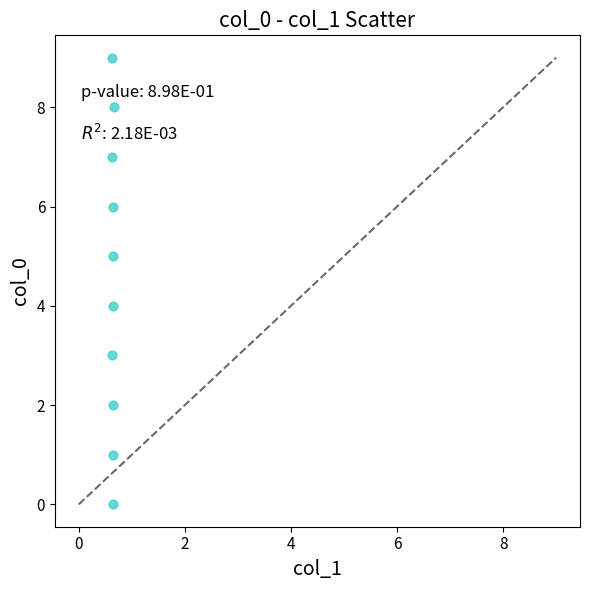

What is the range of Y values (max minus min)?

9